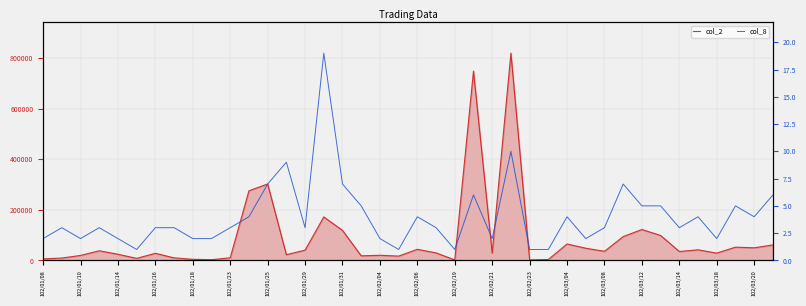

Read the col_2 value at 102/03/12, to the nearest 10.

122020